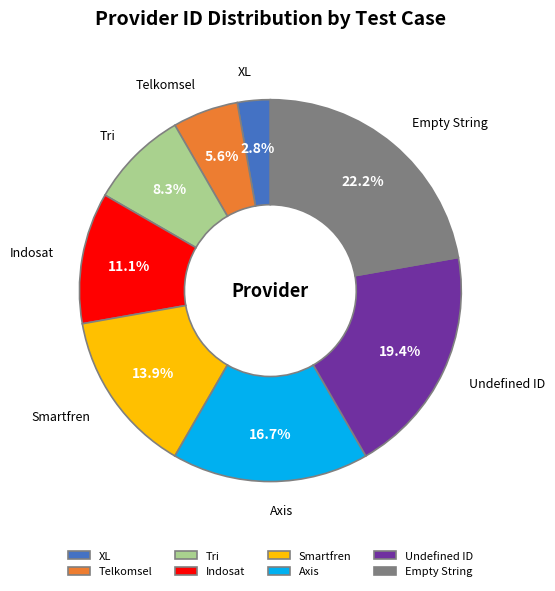

Count the number of slices in the pie.

8